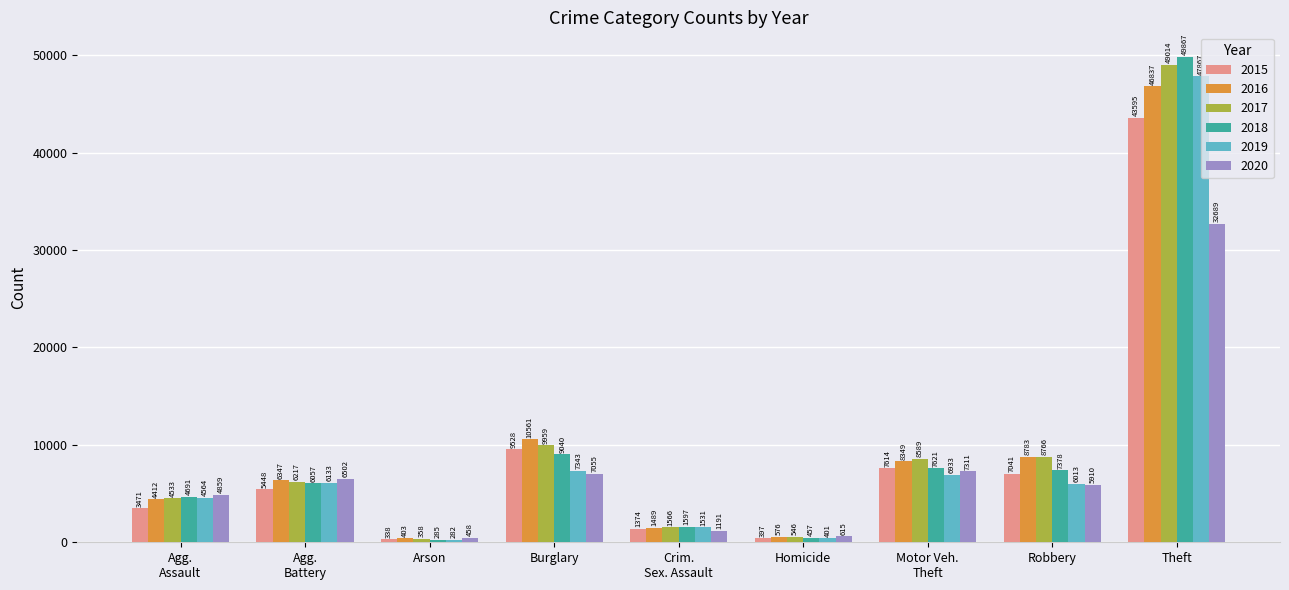

At which label is 2015 closest to 21966?

Burglary